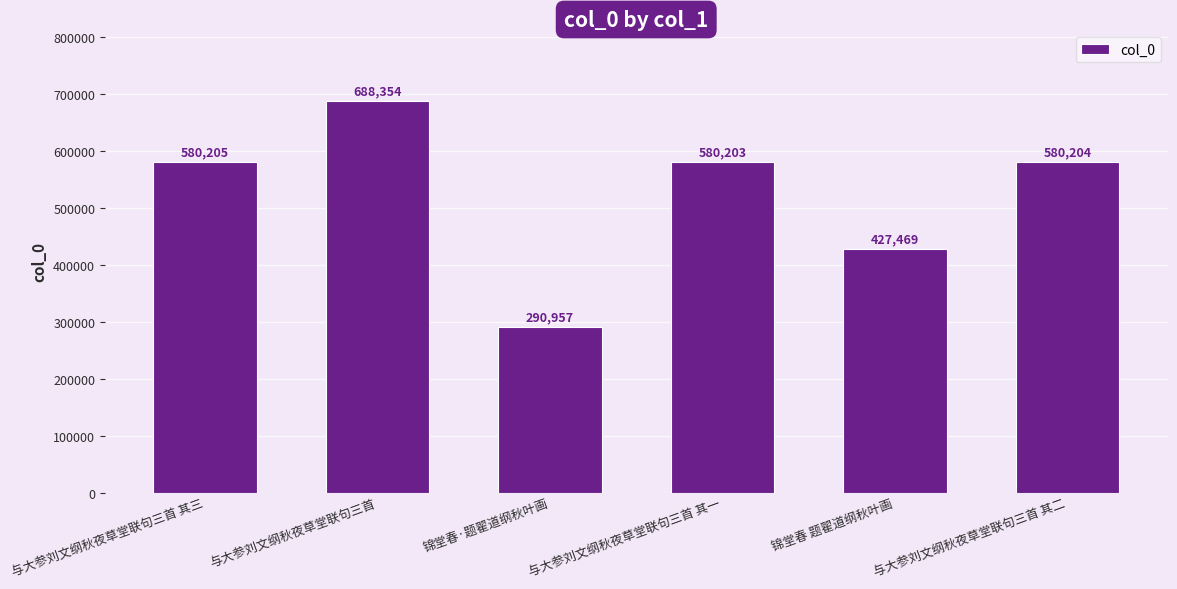

How many bars are there in total?

6